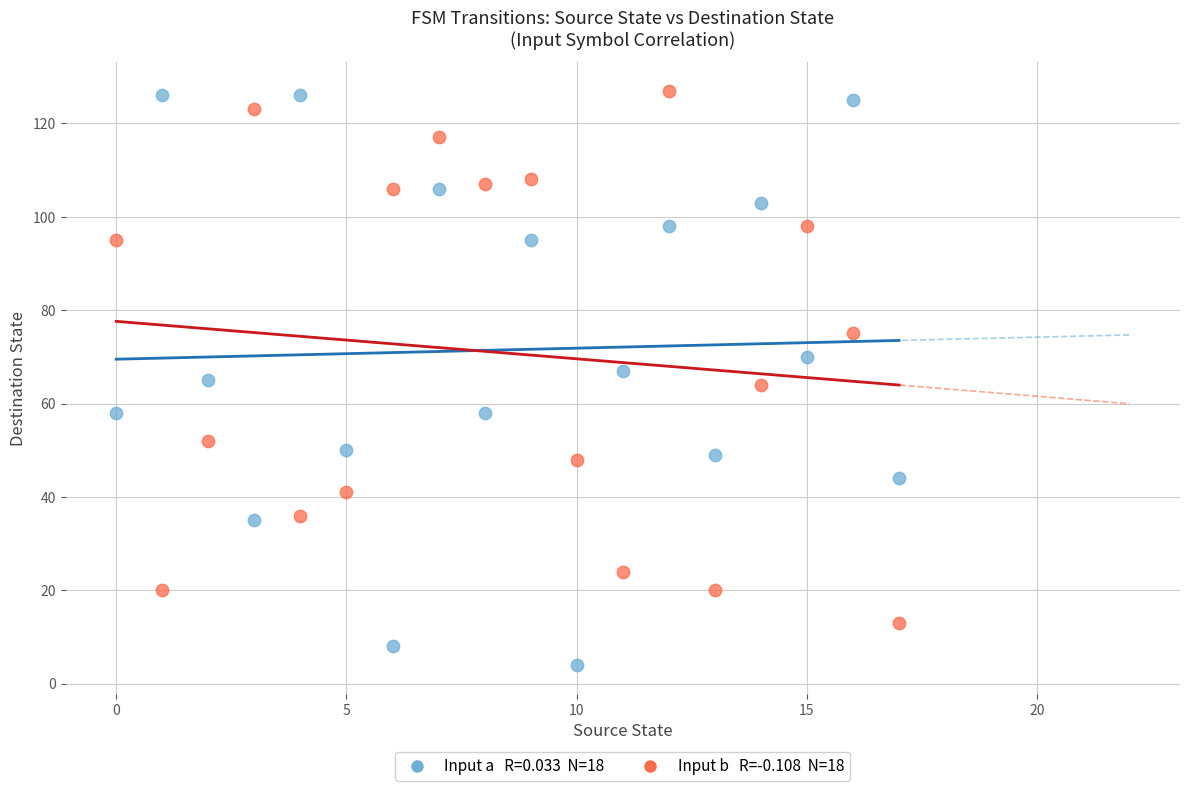

Across all data points, what is the range of Y values (max minus min)?

123